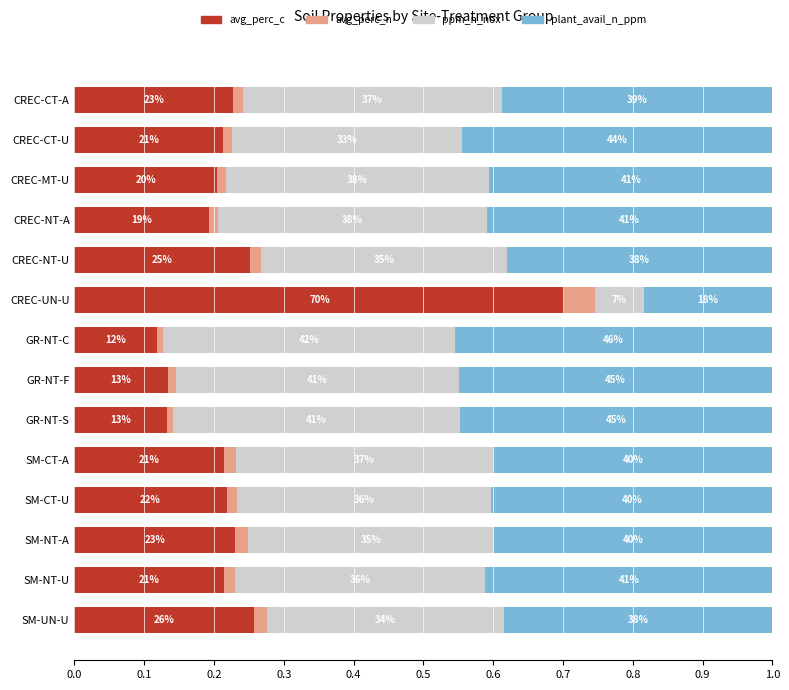

Count the plant_avail_n_ppm values in the range 0 to 1.

14